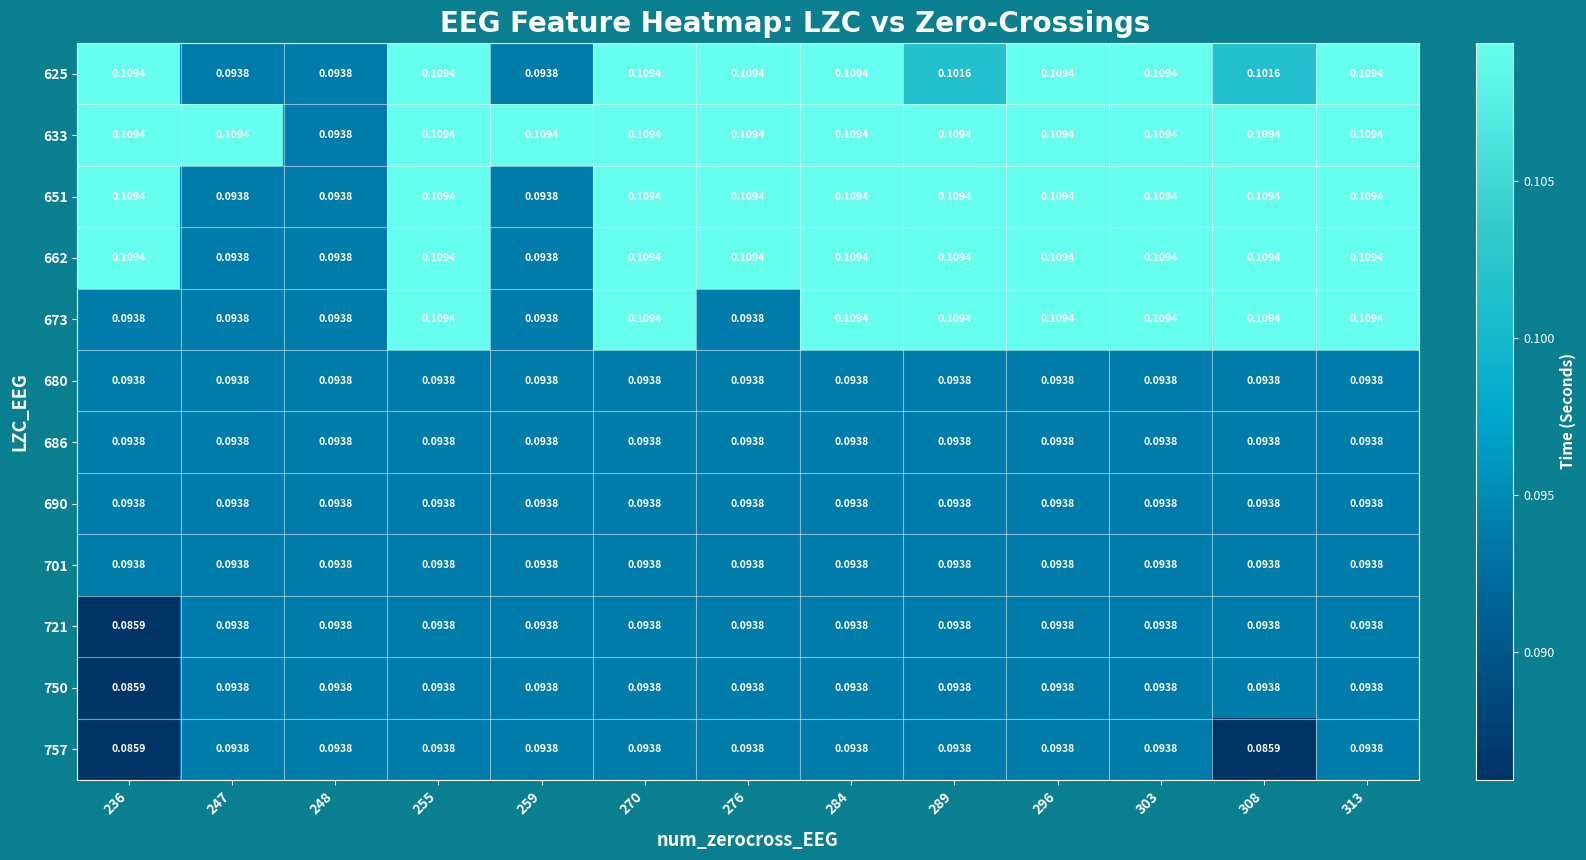

Rank the series by their maximum value, from lowest to highest.

680, 686, 690, 701, 721, 750, 757, 625, 633, 651, 662, 673